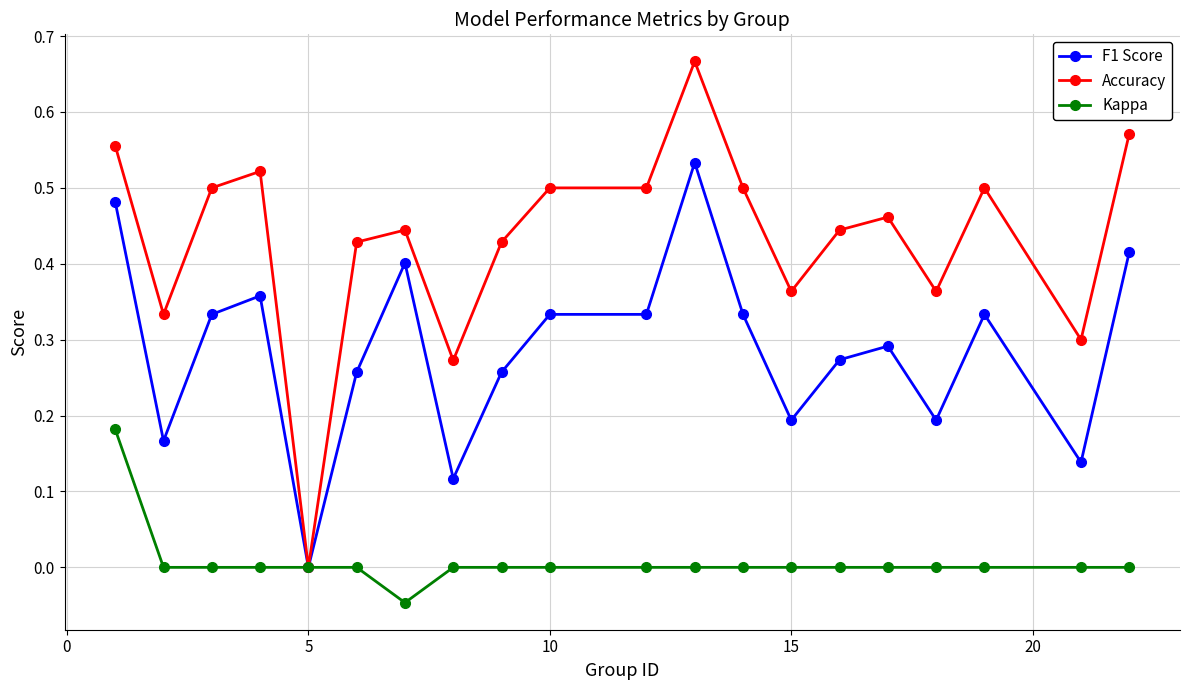

Which series has the widest spread of values?

Accuracy